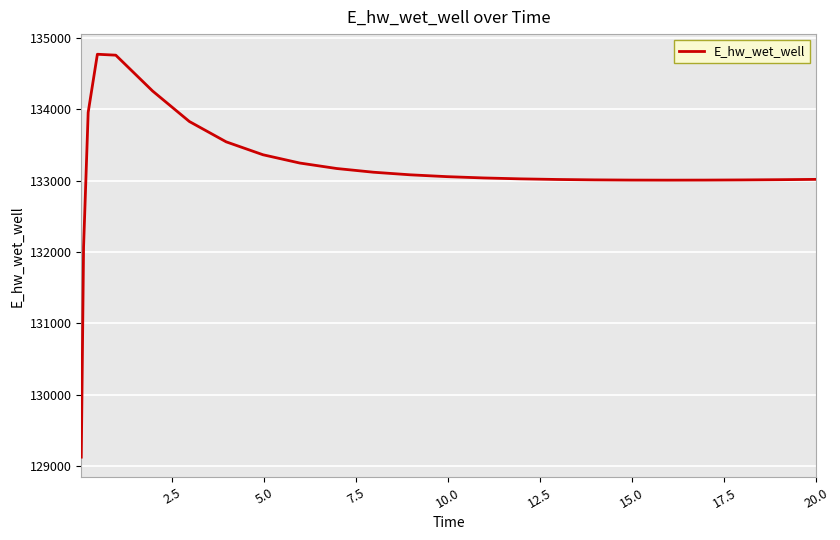

What is the minimum value shown in the chart?

129124.5